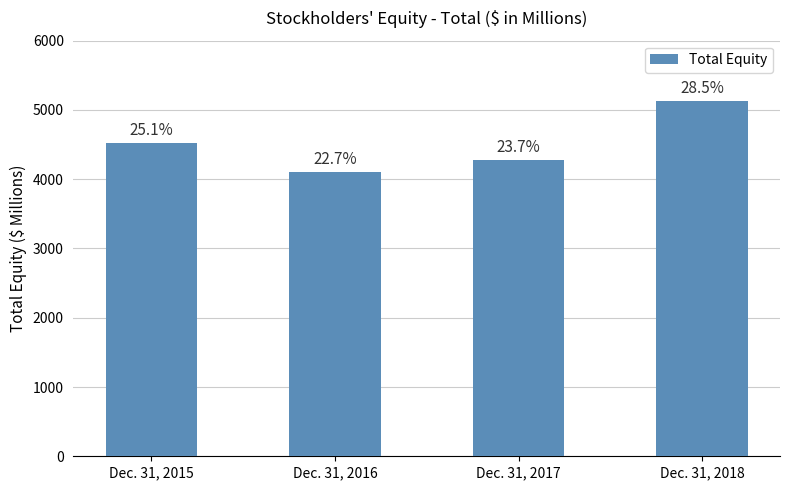

Are the bars horizontal?

No